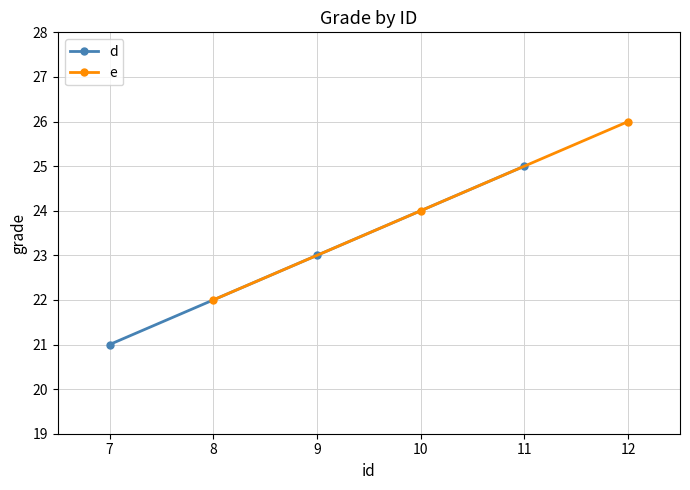

Which series has the largest total across all categories?

e